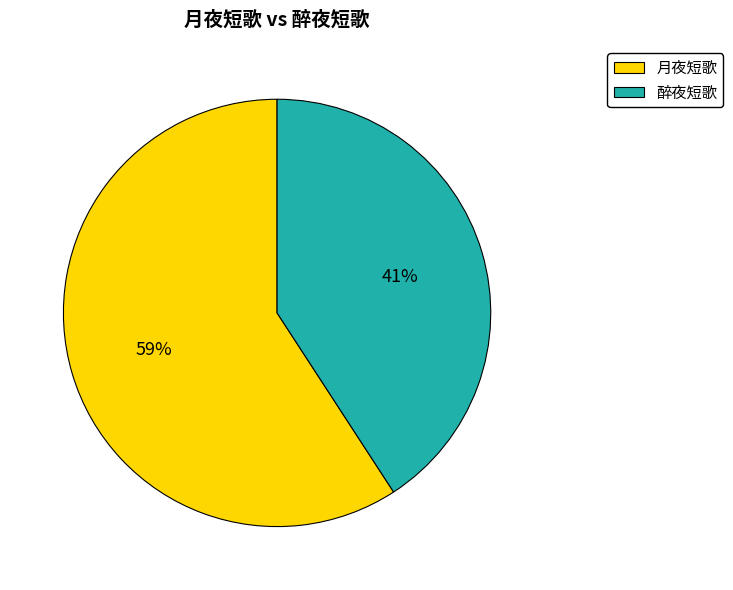

To the nearest percent, what is the combined percentage of 醉夜短歌 and 月夜短歌?

100%